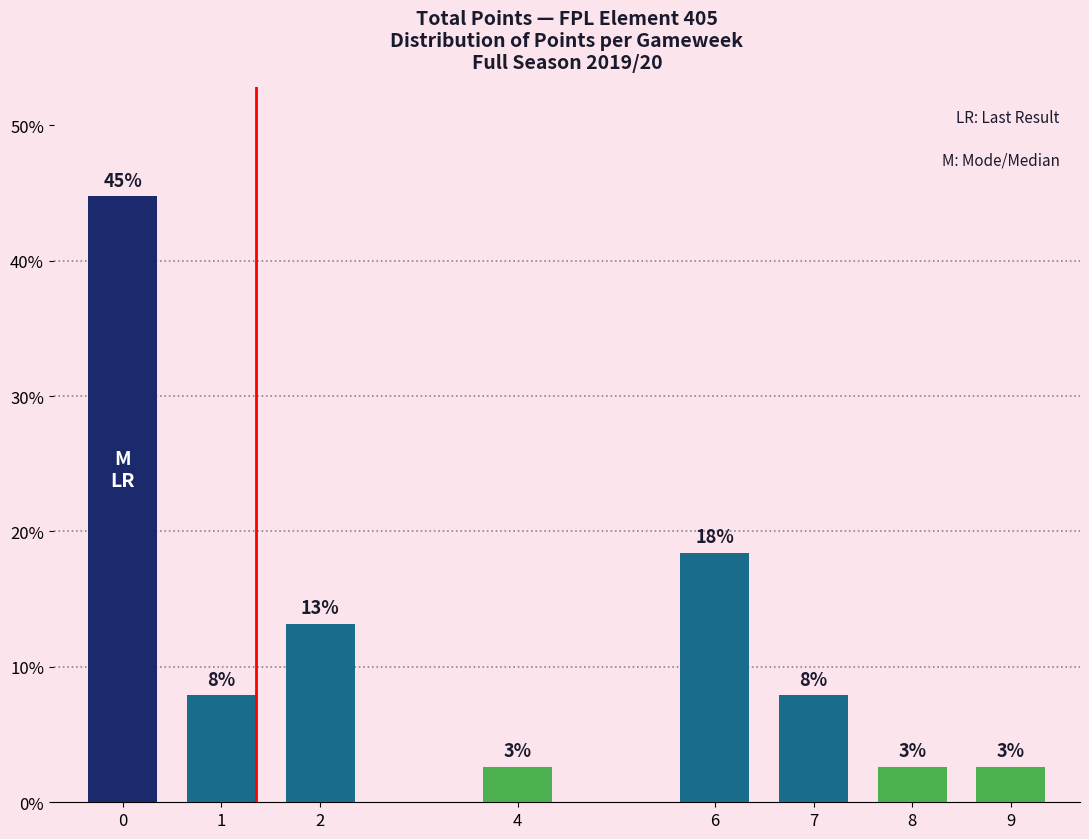

Does the chart contain any negative values?

No